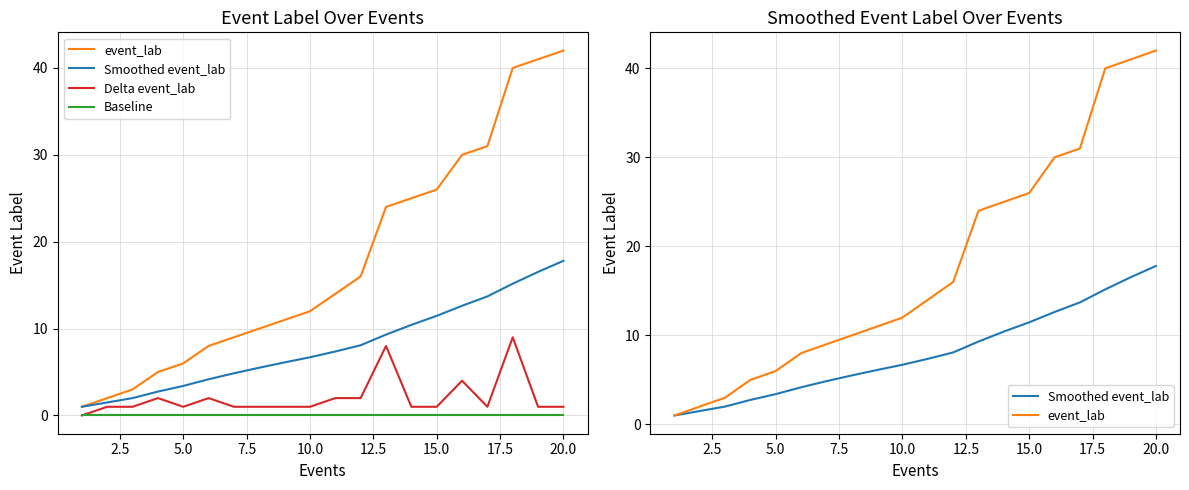

Reading left to right, list all the values displayed in this chart.

event_lab: 1.0	2.0	3.0	5.0	6.0	8.0	9.0	10.0	11.0	12.0	14.0	16.0	24.0	25.0	26.0	30.0	31.0	40.0	41.0	42.0
Smoothed event_lab: 1.0	1.5	2.0	2.8	3.4	4.2	4.9	5.5	6.1	6.7	7.4	8.1	9.3	10.4	11.5	12.6	13.7	15.2	16.5	17.8
Delta event_lab: 0.0	1.0	1.0	2.0	1.0	2.0	1.0	1.0	1.0	1.0	2.0	2.0	8.0	1.0	1.0	4.0	1.0	9.0	1.0	1.0
Baseline: 0.0	0.0	0.0	0.0	0.0	0.0	0.0	0.0	0.0	0.0	0.0	0.0	0.0	0.0	0.0	0.0	0.0	0.0	0.0	0.0